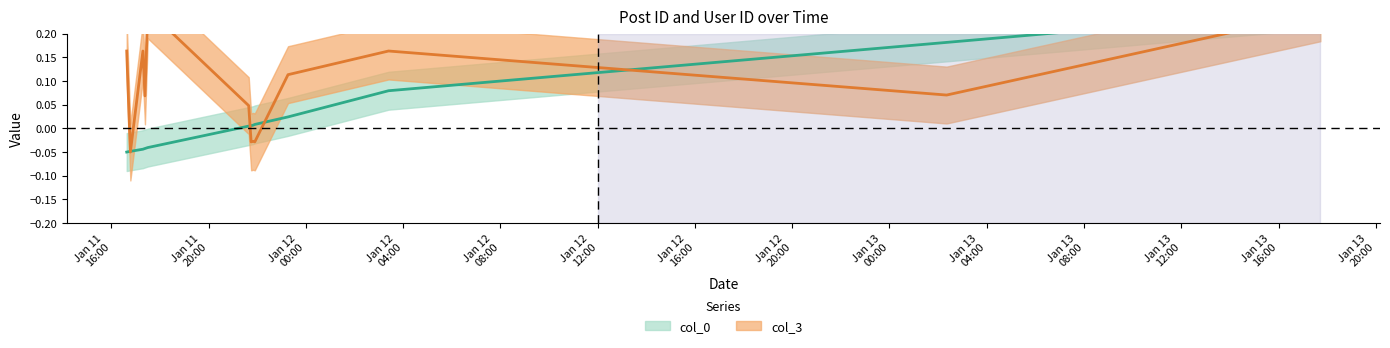

Read the col_3 value at 2007-01-11 17:23:00.

0.1